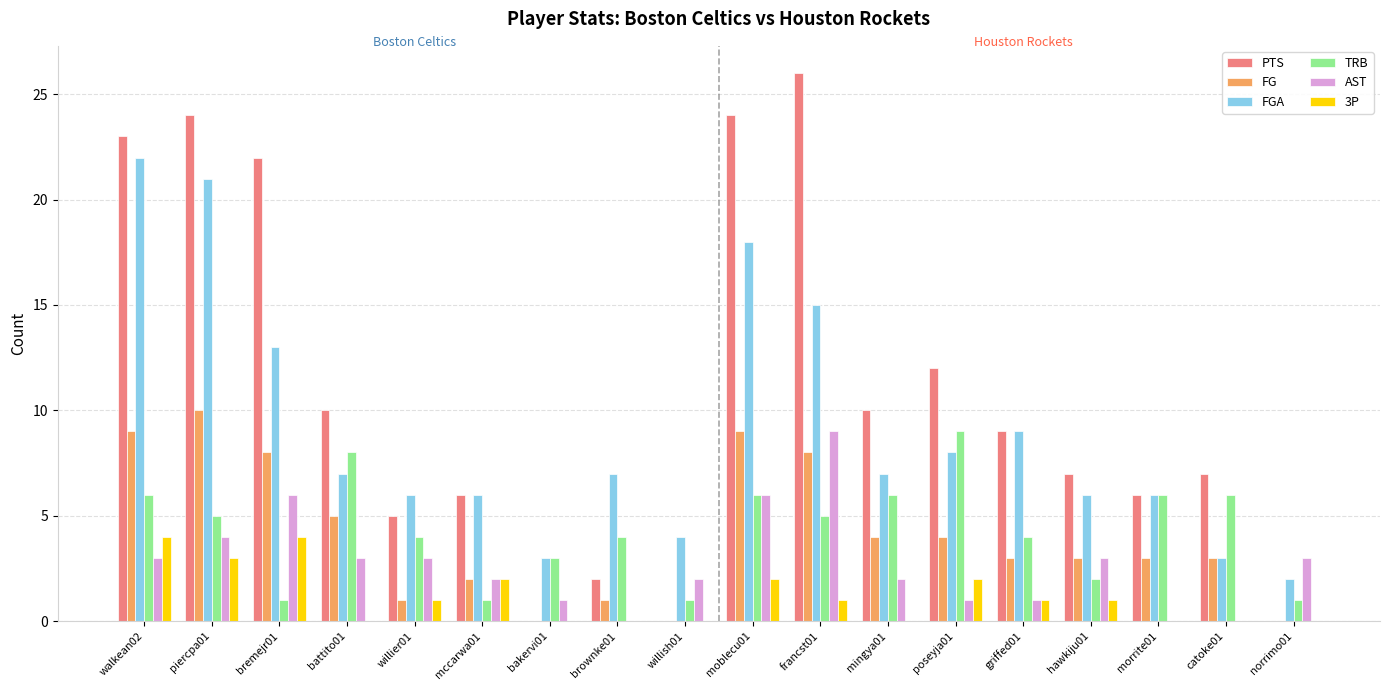

Which series has the widest spread of values?

PTS